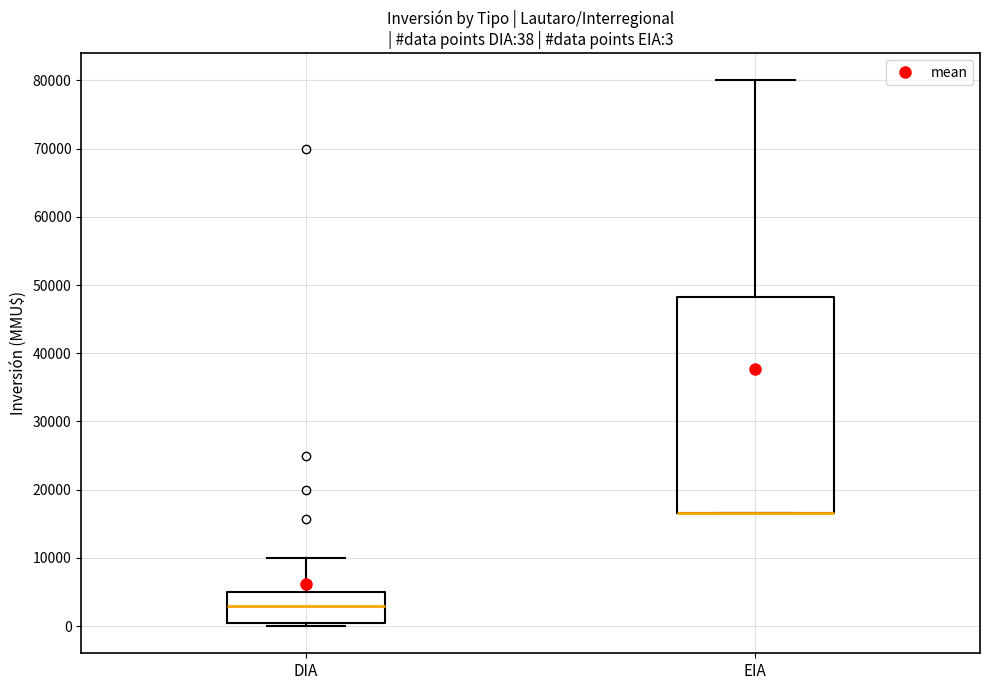

Comparing the boxes themselves (not the whiskers), which one is the tallest?

EIA